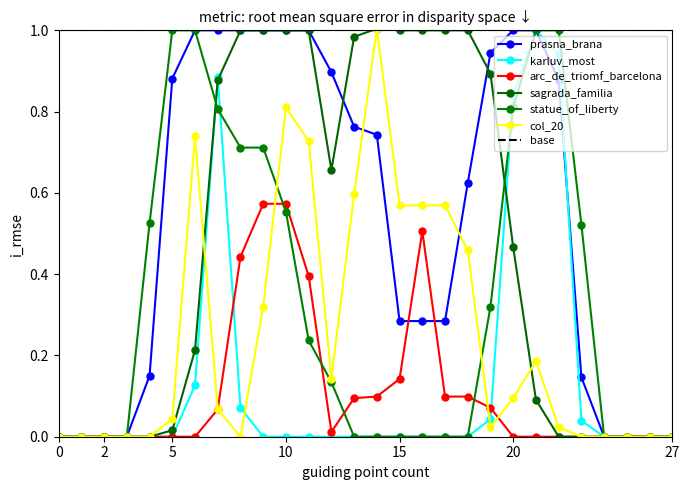

Reading right to left, list all the values displayed in this chart.

col_9: 0.0	0.0	0.0	0.0	0.1	0.9	1.0	1.0	0.9	0.6	0.3	0.3	0.3	0.7	0.8	0.9	1.0	1.0	1.0	1.0	1.0	1.0	0.9	0.2	0.0	0.0	0.0	0.0
col_17: 0.0	0.0	0.0	0.0	0.0	0.9	1.0	0.8	0.0	0.0	0.0	0.0	0.0	0.0	0.0	0.0	0.0	0.0	0.0	0.1	0.9	0.1	0.0	0.0	0.0	0.0	0.0	0.0
col_6: 0.0	0.0	0.0	0.0	0.0	0.0	0.0	0.0	0.1	0.1	0.1	0.5	0.1	0.1	0.1	0.0	0.4	0.6	0.6	0.4	0.1	0.0	0.0	0.0	0.0	0.0	0.0	0.0
col_7: 0.0	0.0	0.0	0.0	0.0	0.0	0.1	0.5	0.9	1.0	1.0	1.0	1.0	1.0	1.0	0.7	1.0	1.0	1.0	1.0	0.9	0.2	0.0	0.0	0.0	0.0	0.0	0.0
col_10: 0.0	0.0	0.0	0.0	0.5	1.0	1.0	0.8	0.3	0.0	0.0	0.0	0.0	0.0	0.0	0.1	0.2	0.6	0.7	0.7	0.8	1.0	1.0	0.5	0.0	0.0	0.0	0.0
col_20: 0.0	0.0	0.0	0.0	0.0	0.0	0.2	0.1	0.0	0.5	0.6	0.6	0.6	1.0	0.6	0.1	0.7	0.8	0.3	0.0	0.1	0.7	0.0	0.0	0.0	0.0	0.0	0.0